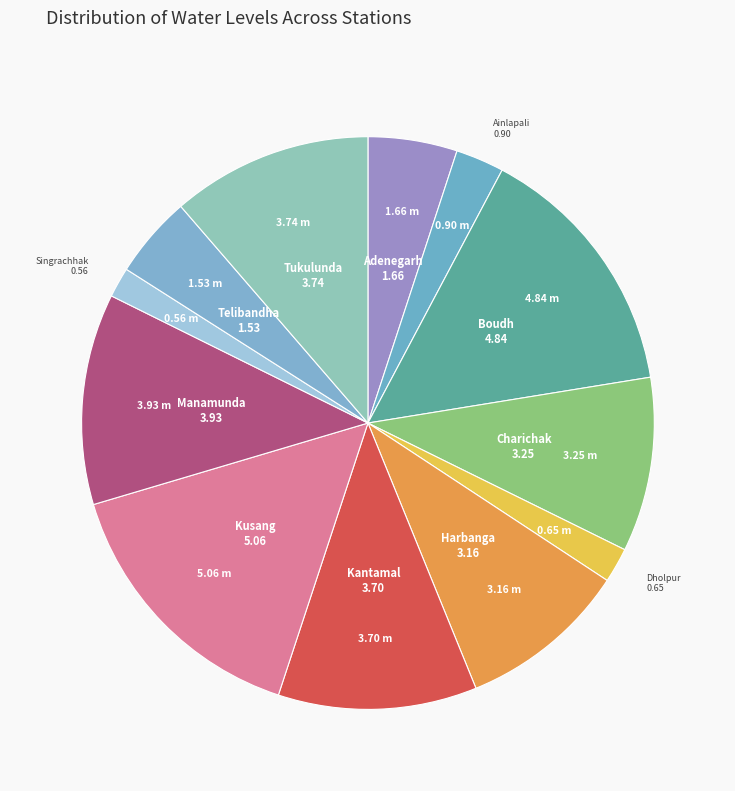

Count the number of slices in the pie.

12